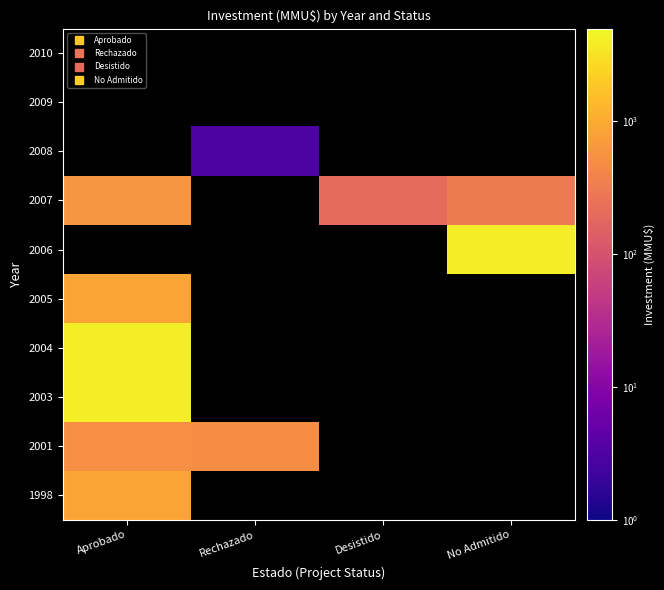

Which category has the lowest value in the 2001 series?

Rechazado